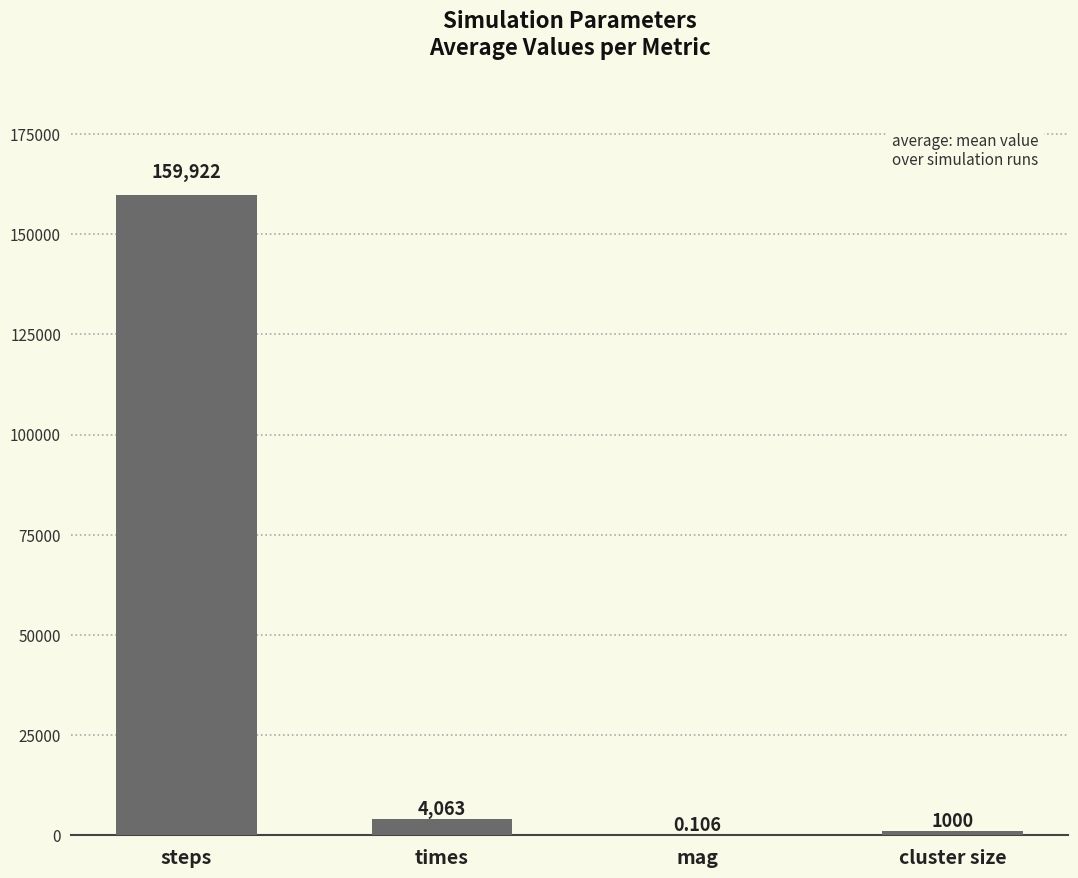

What is the change in value from times to mag?

-4063.2